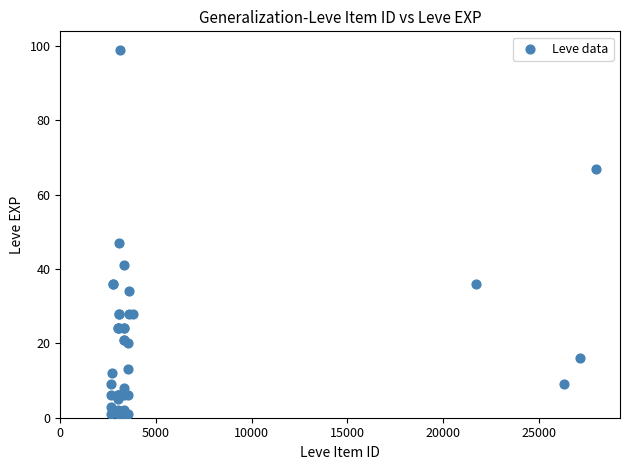

What Y value in the scatter plot is closest to 50?

47